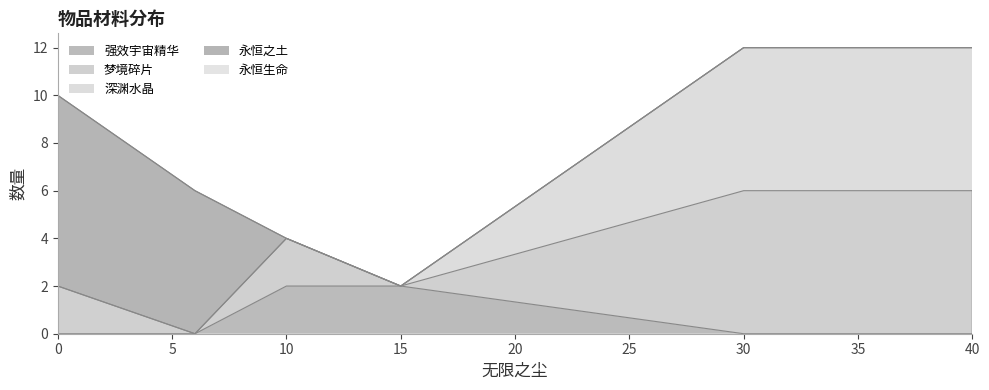

What is the average value of the 深渊水晶 series?

2